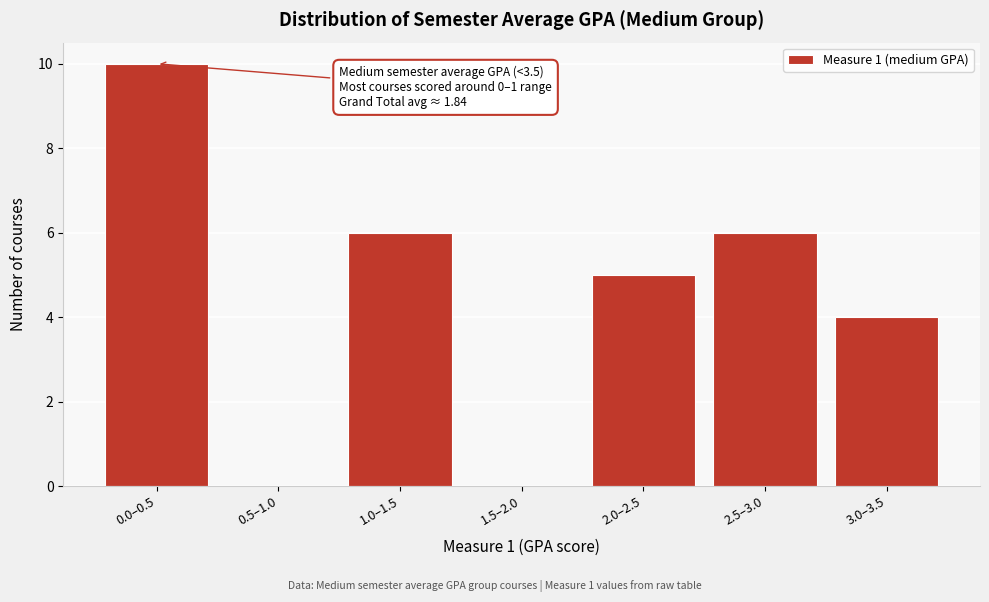

Reading left to right, what are all the values shown in this chart?

0.0–0.5=10	0.5–1.0=0	1.0–1.5=6	1.5–2.0=0	2.0–2.5=5	2.5–3.0=6	3.0–3.5=4